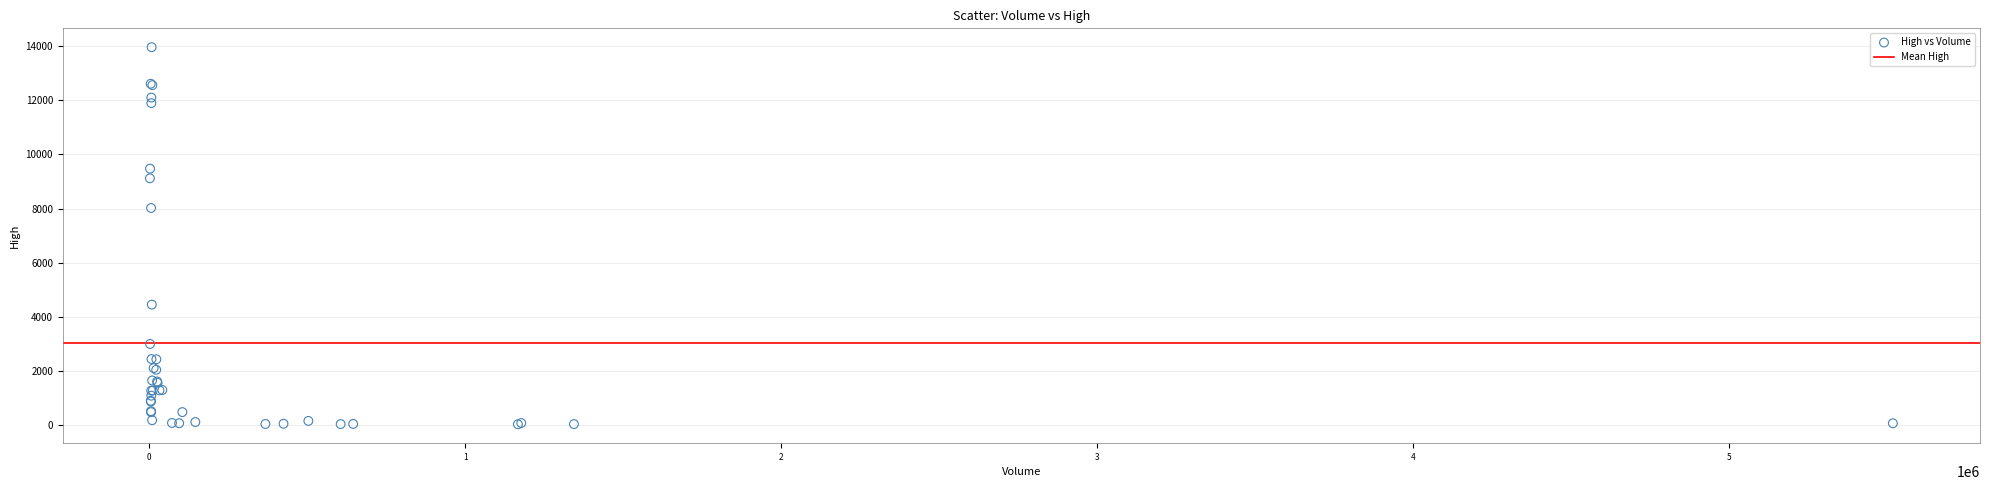

What Y value in the scatter plot is closest to 7001?

8025.1